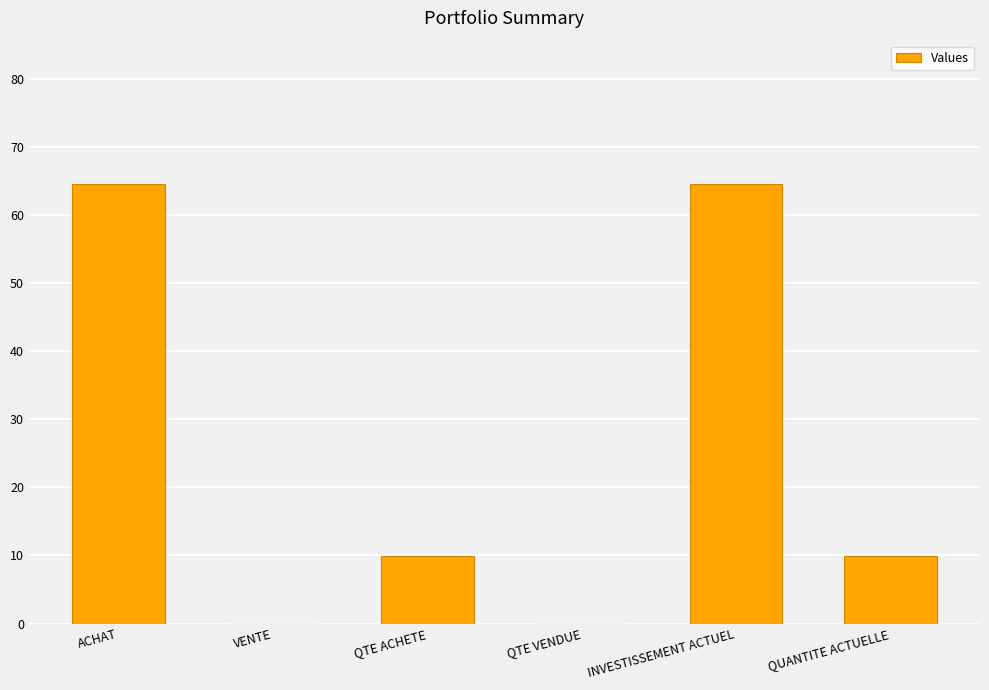

Which has a higher value, ACHAT or QTE VENDUE?

ACHAT